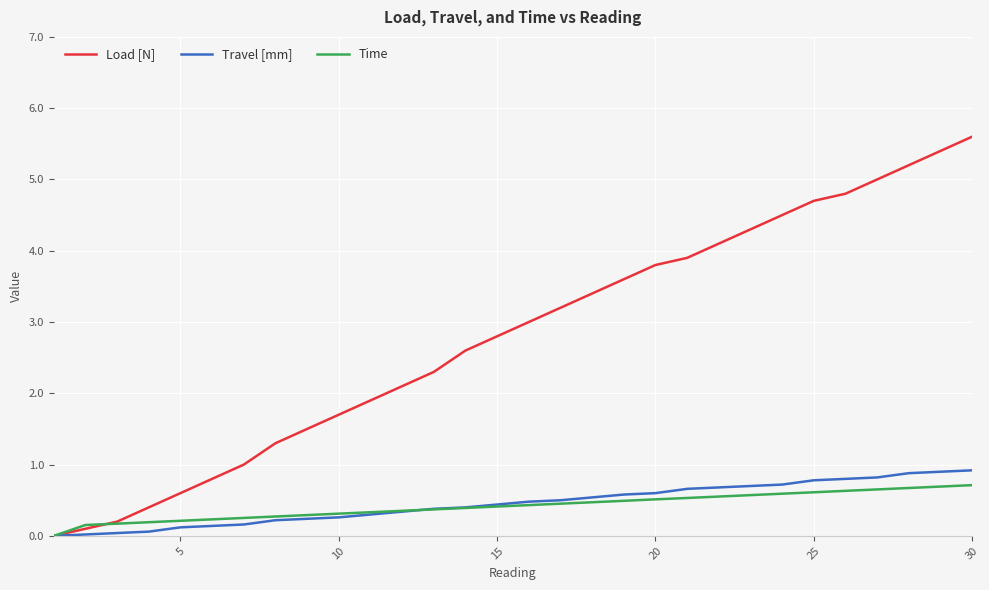

Which series has the largest total across all categories?

Load [N]